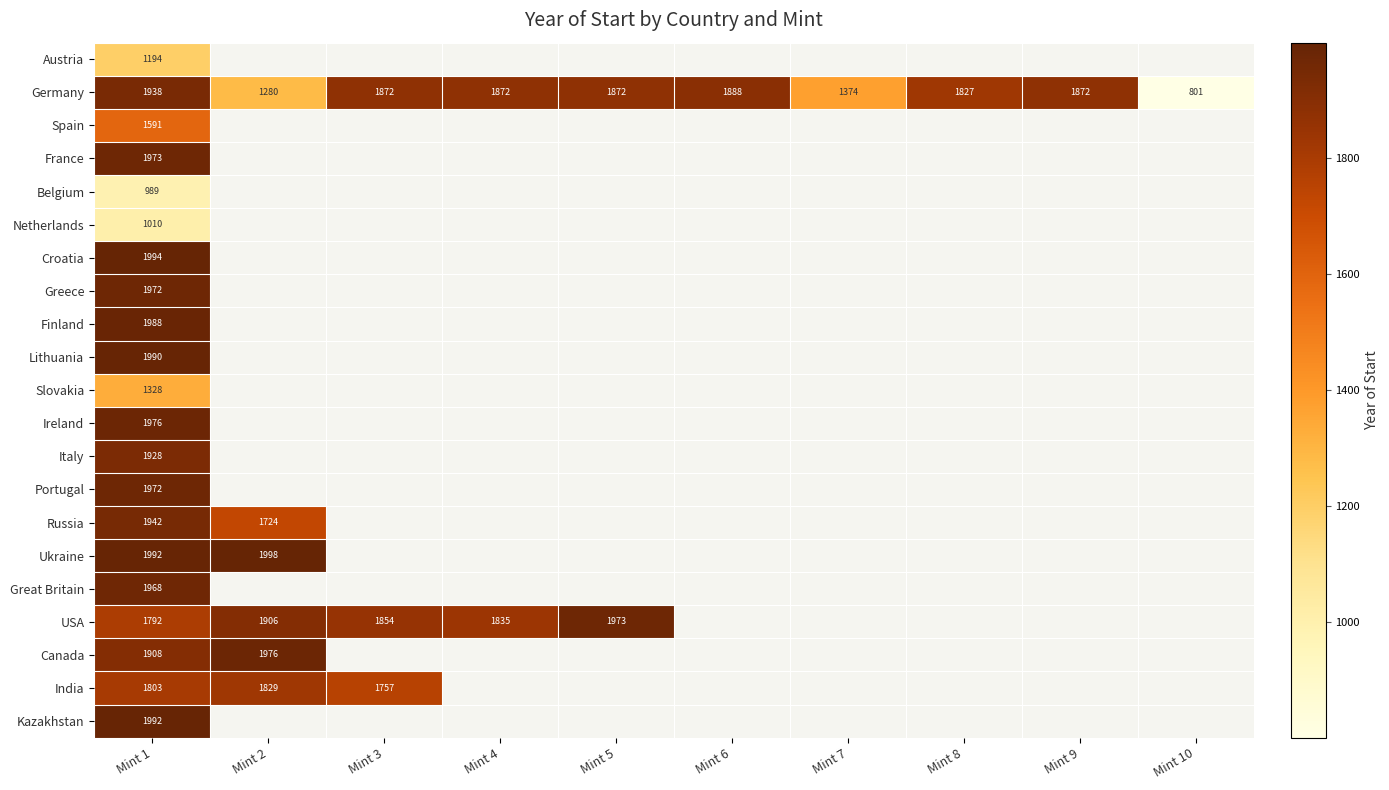

Where is Germany nearest to the value 1369?

Mint 7